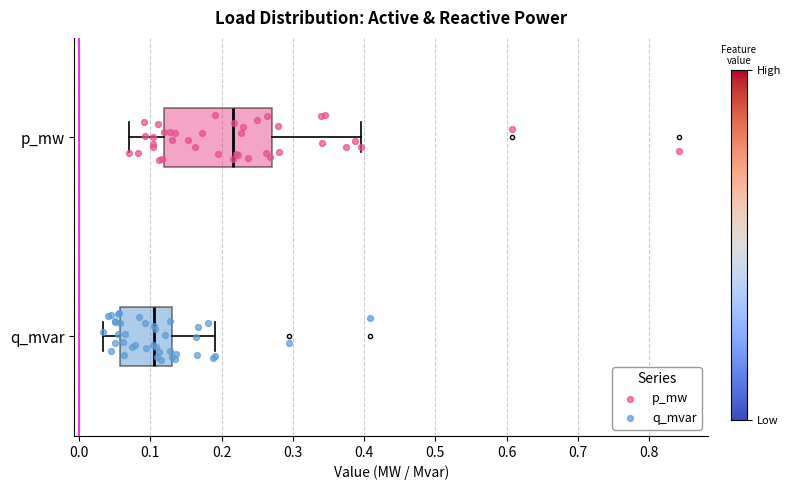

Comparing the boxes themselves (not the whiskers), which one is the widest?

p_mw